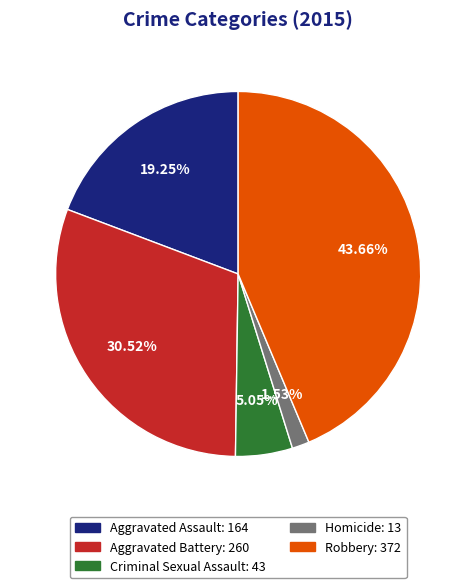

Count the number of slices in the pie.

5